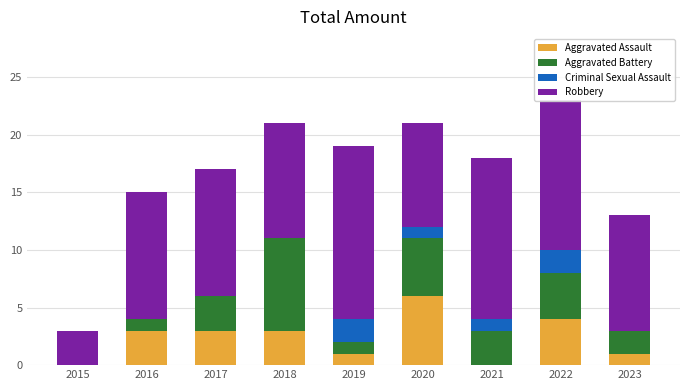

How many Aggravated Assault values are between 1 and 3?

5